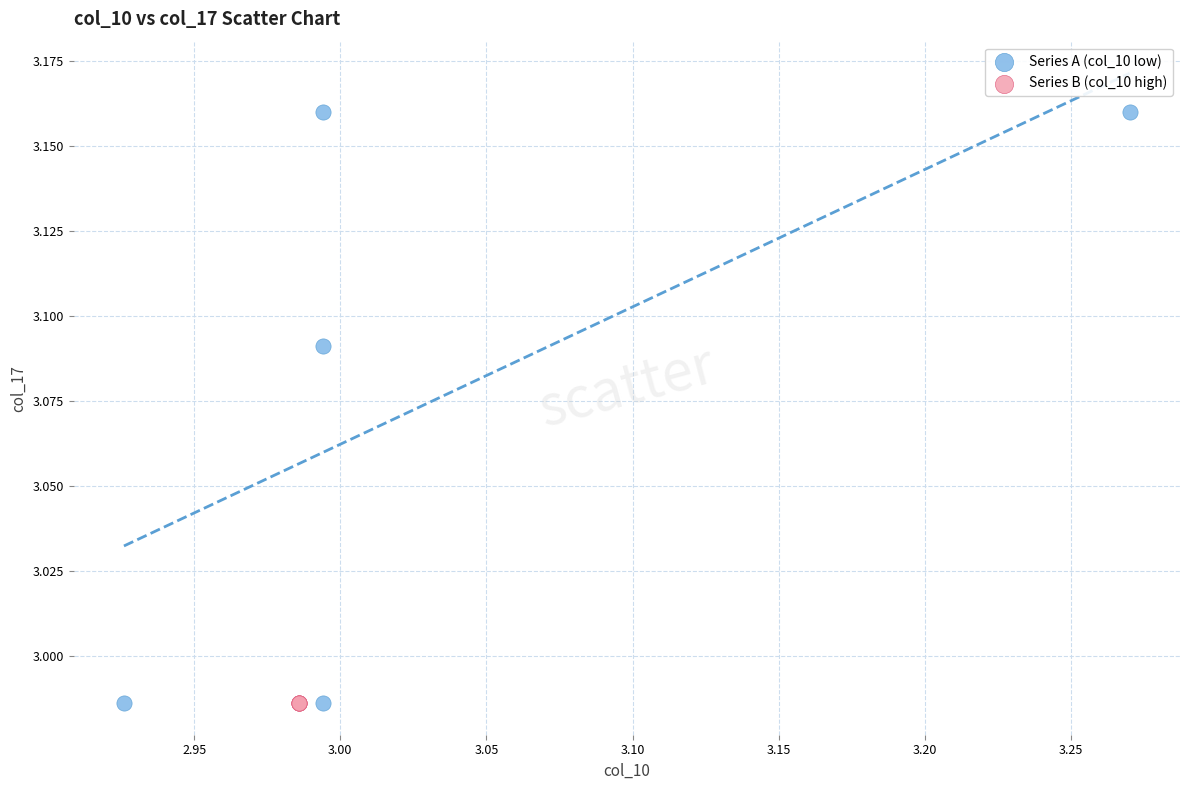

Which series reaches the maximum Y coordinate?

Series A (col_10 low)